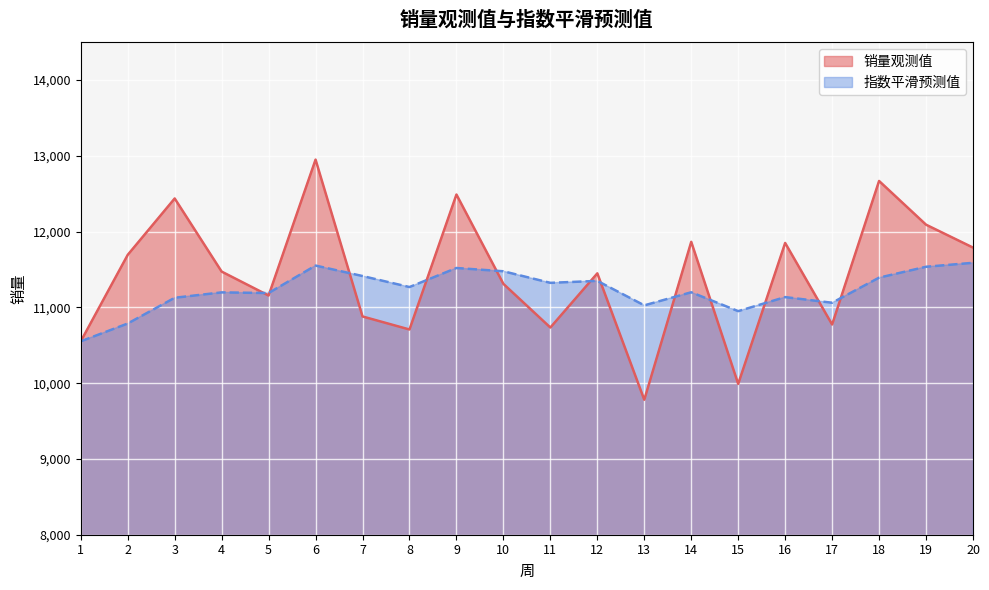

What is the value of the 指数平滑预测值 point at the 16th from the left?

11135.4